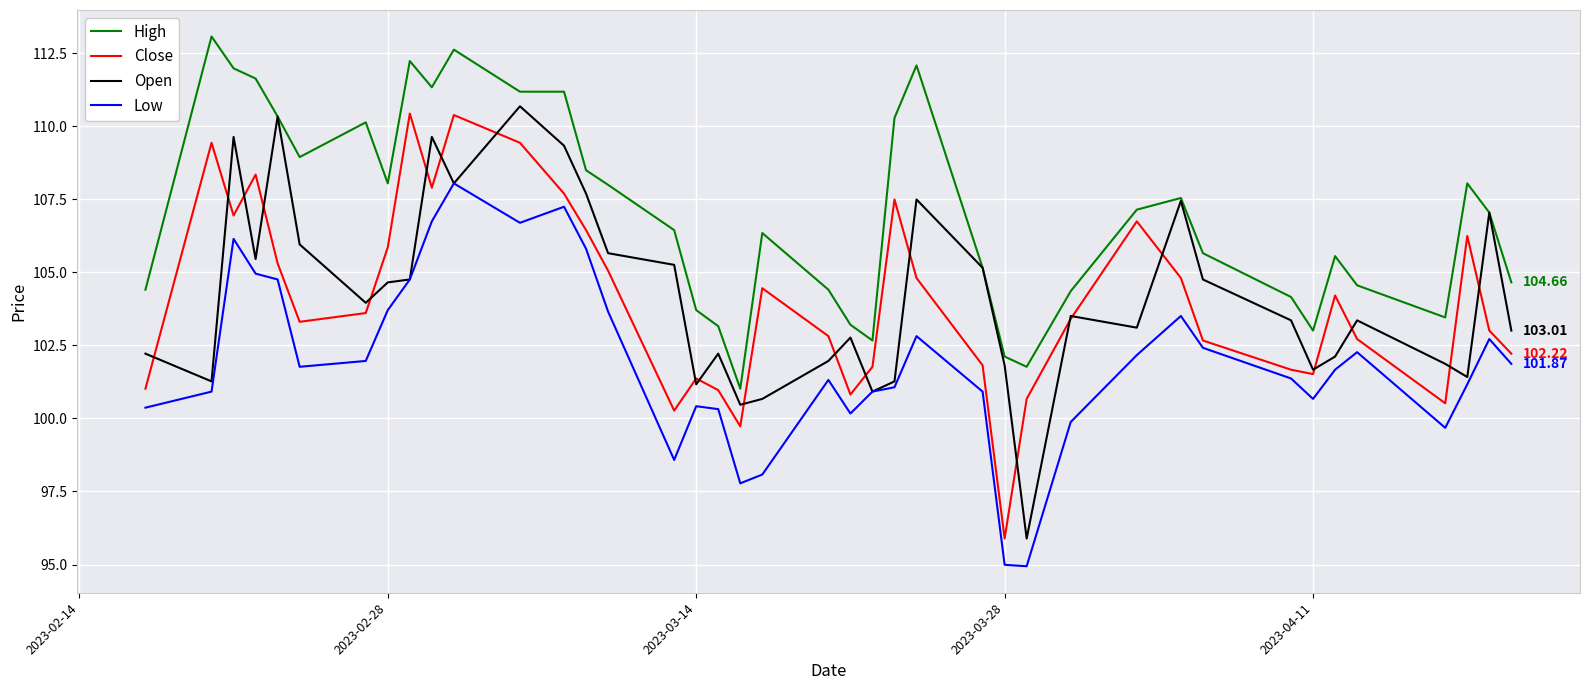

Which series has the largest total across all categories?

High